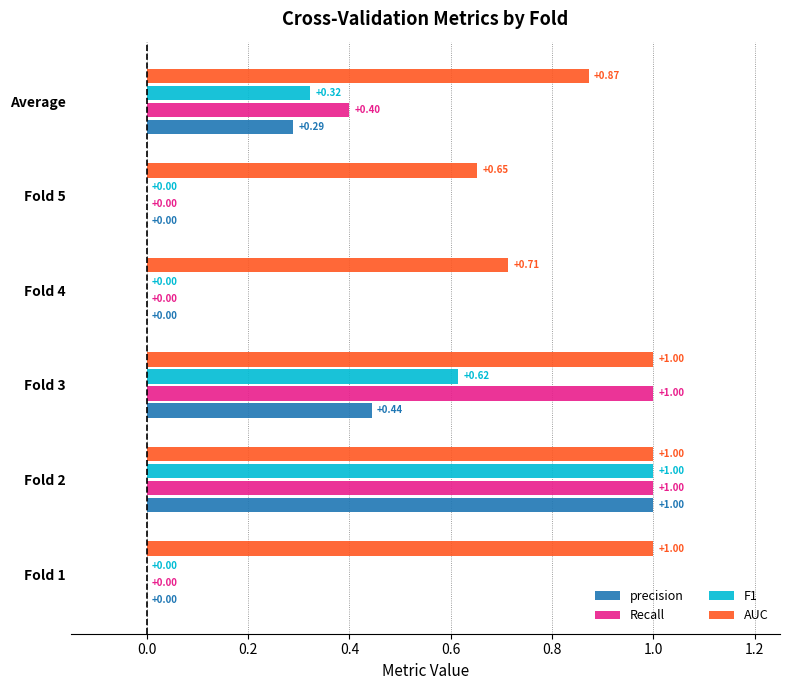

Which series has the largest total across all categories?

AUC